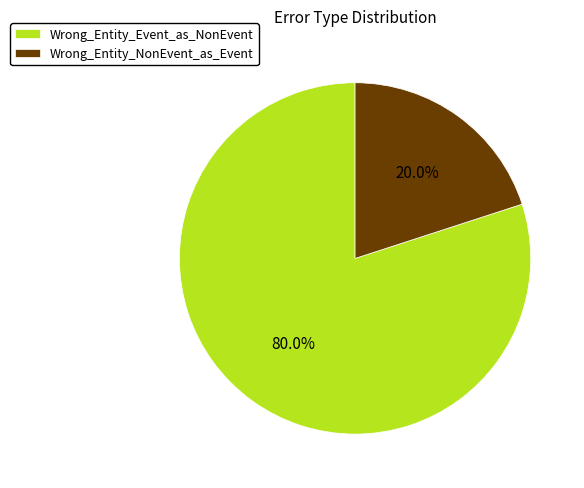

To the nearest percent, what percentage of the pie is Wrong_Entity_NonEvent_as_Event?

20%